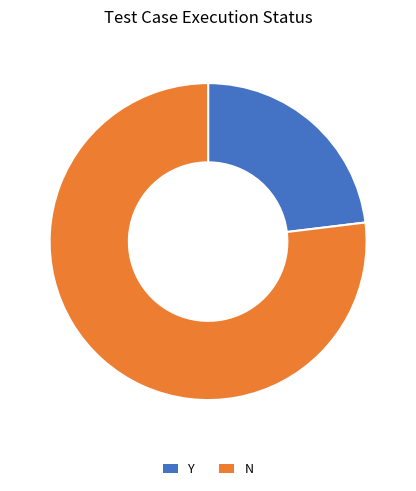

True or false: N accounts for 77% of the total.

True